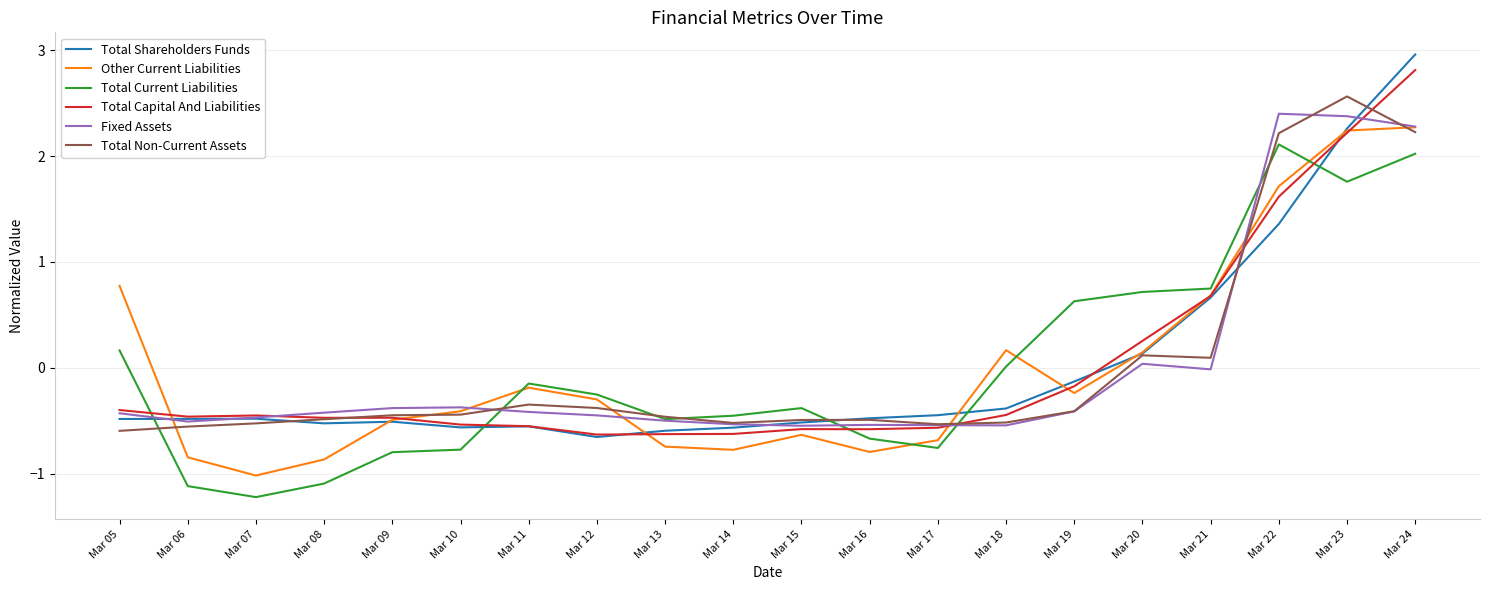

At which category is the sum across all series the highest?

Mar 24